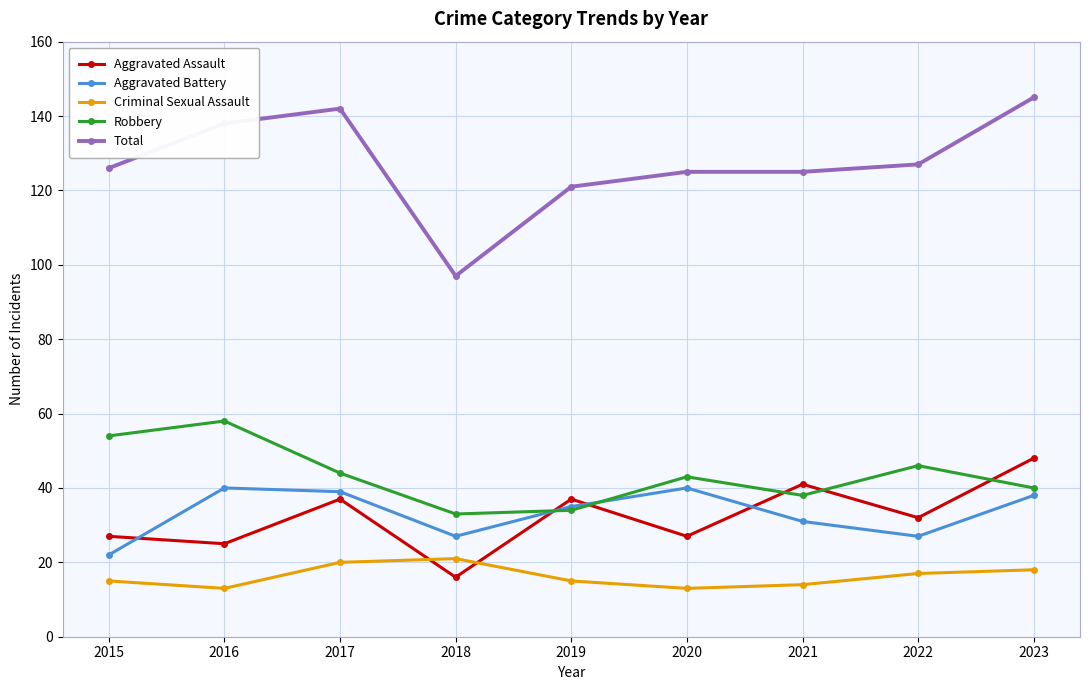

What is the total value across all series at 2016?

274